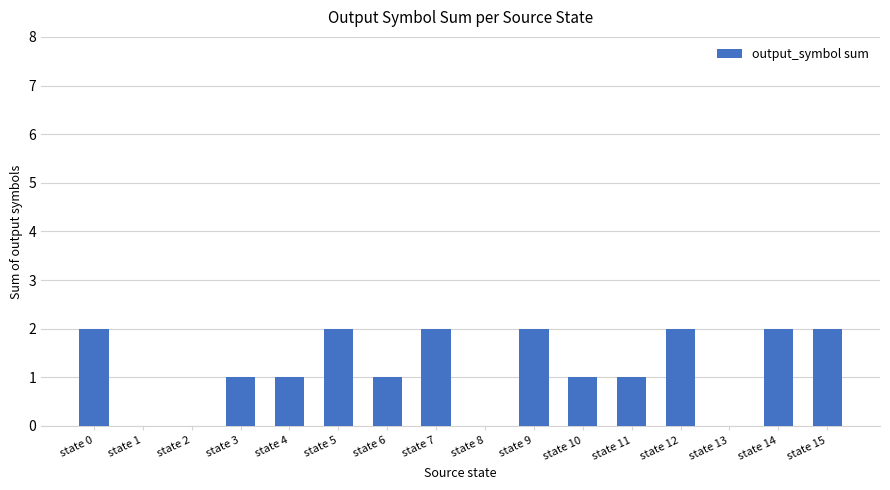

How many values are between 1 and 2?

12